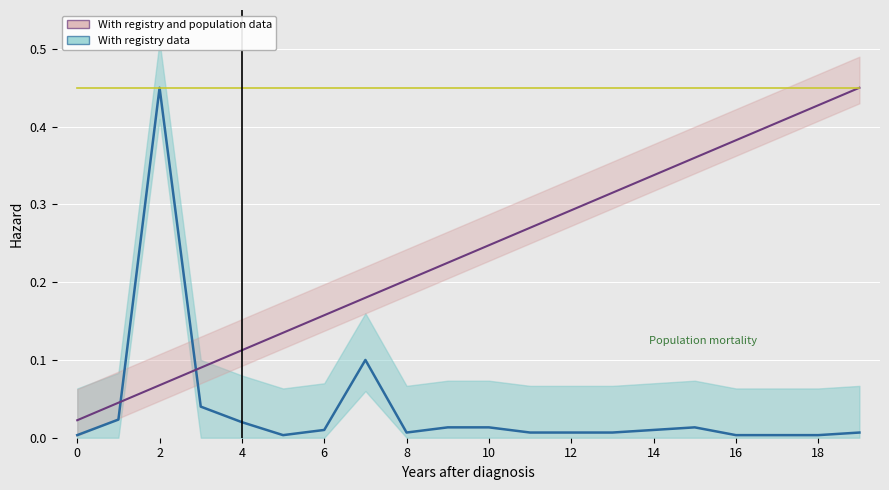

What is the value of the With registry and population data point at the 18th from the left?

0.4